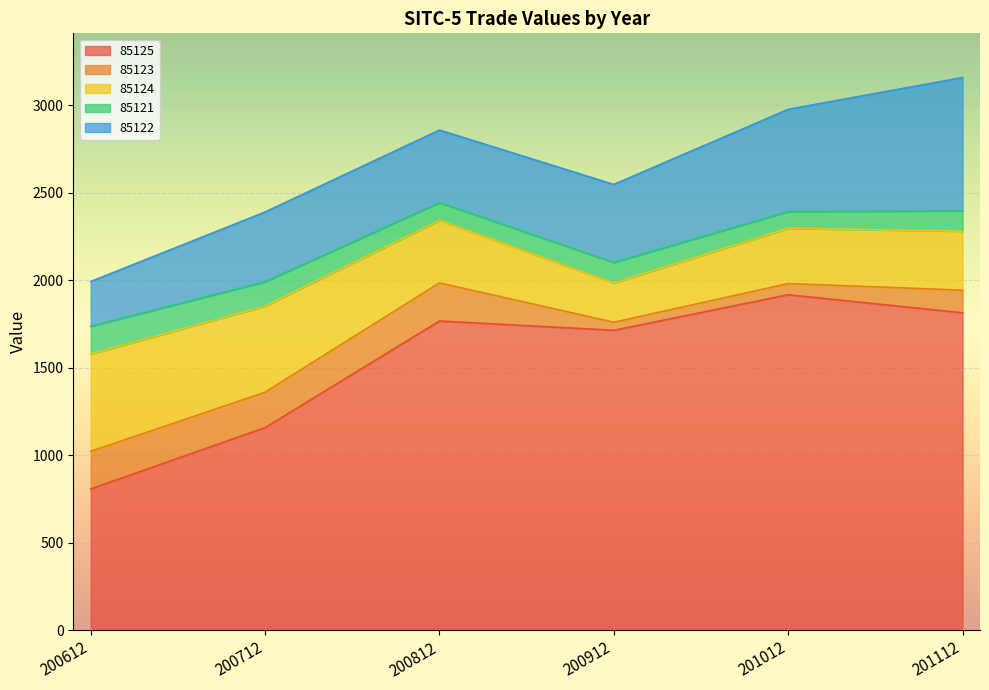

True or false: 85124 has more than 0 points higher than both neighbors.

False